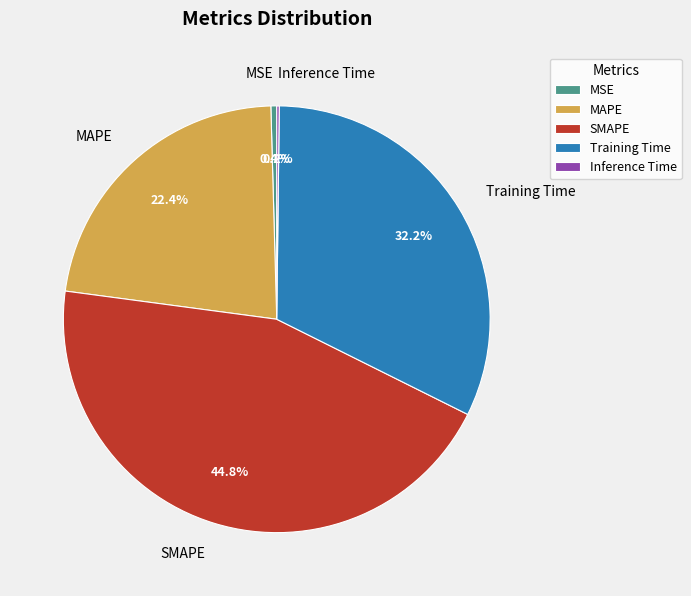

Combined, what portion of the pie is MAPE and SMAPE?

67.2%